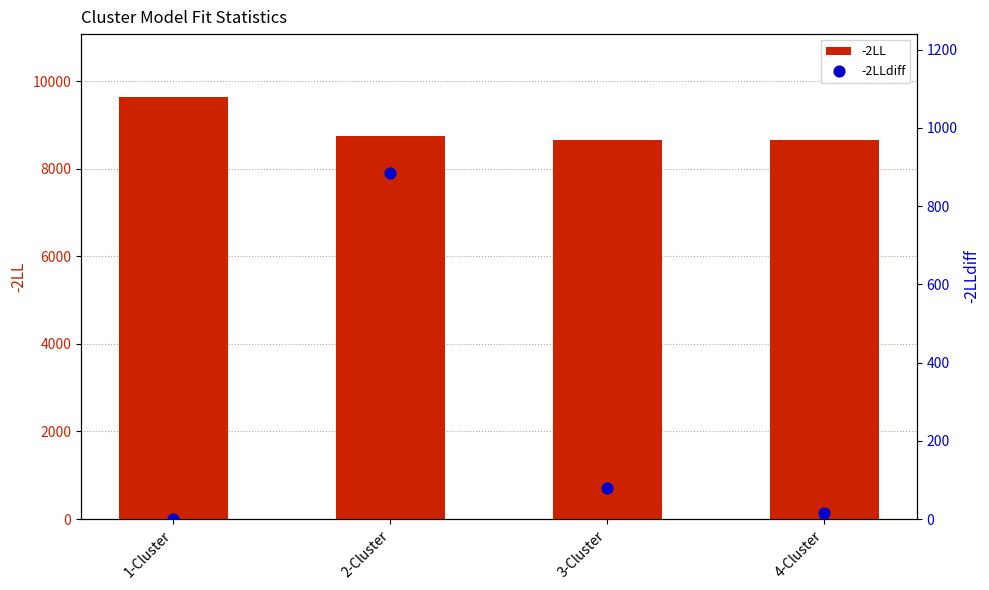

At which category is the sum across all series the highest?

2-Cluster